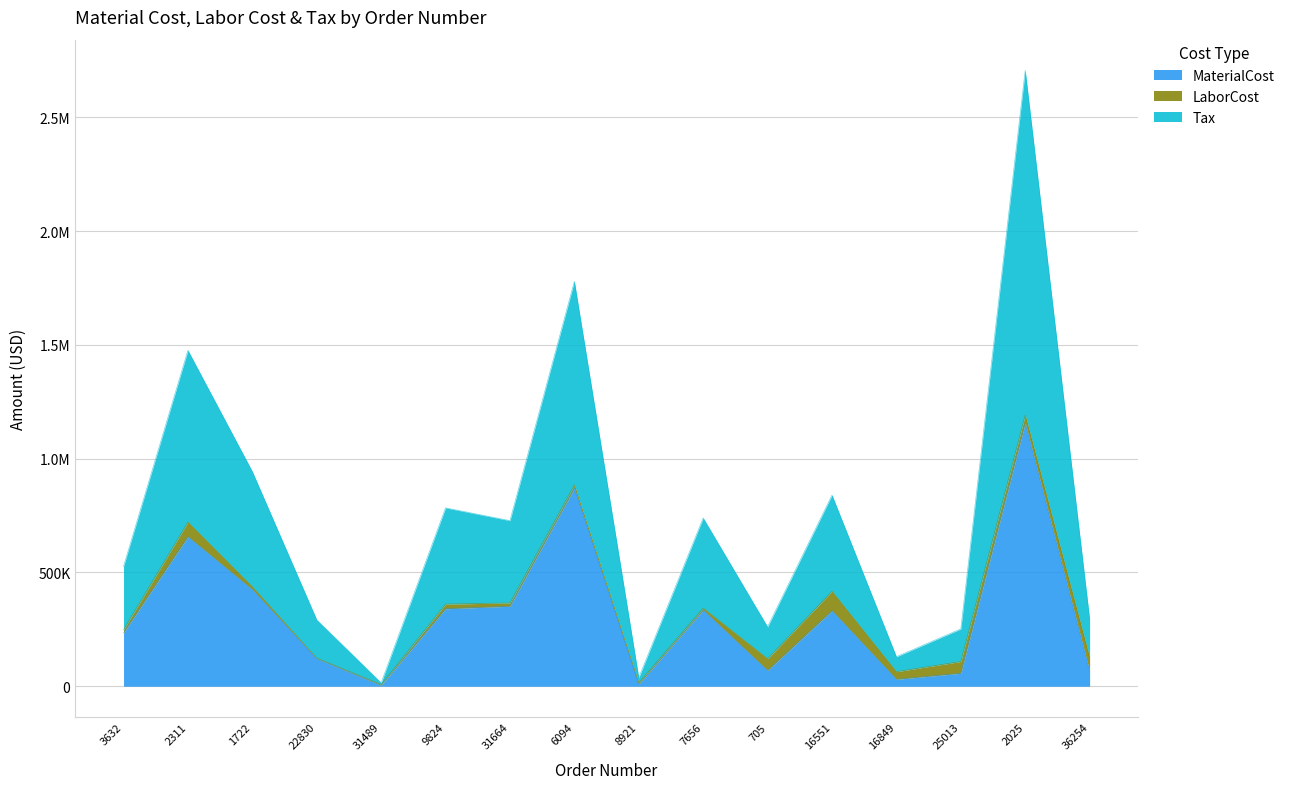

Which label corresponds to the largest value in the chart?

2025